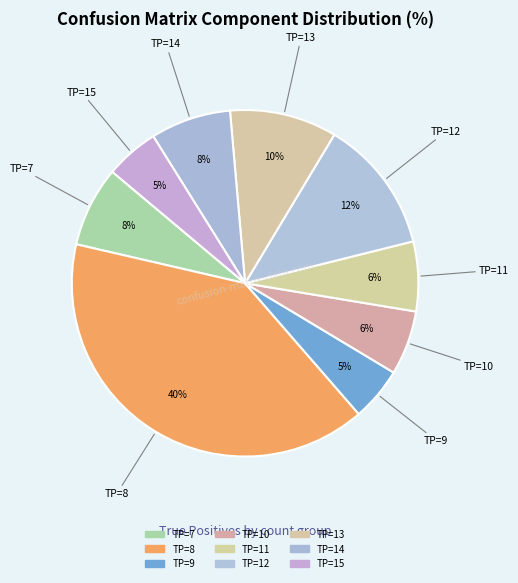

Does TP=7 account for over 50% of the chart?

No